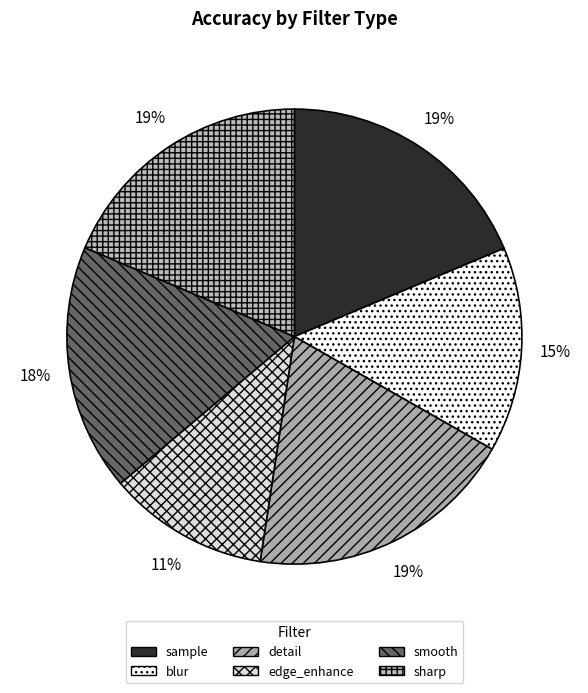

To the nearest percent, what is the combined percentage of sharp and sample?

37%